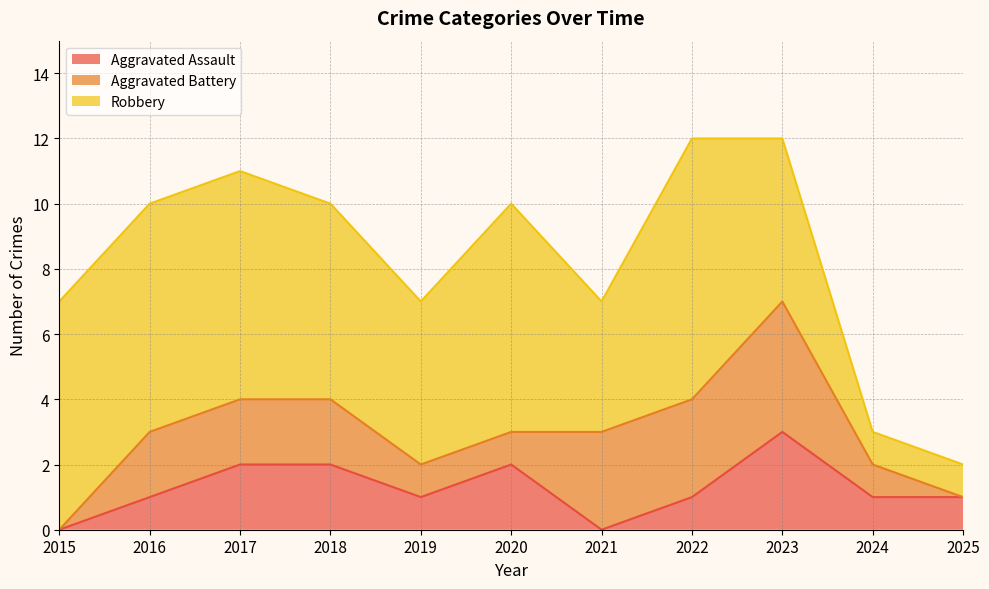

Does the chart display data point markers on the line(s)?

No